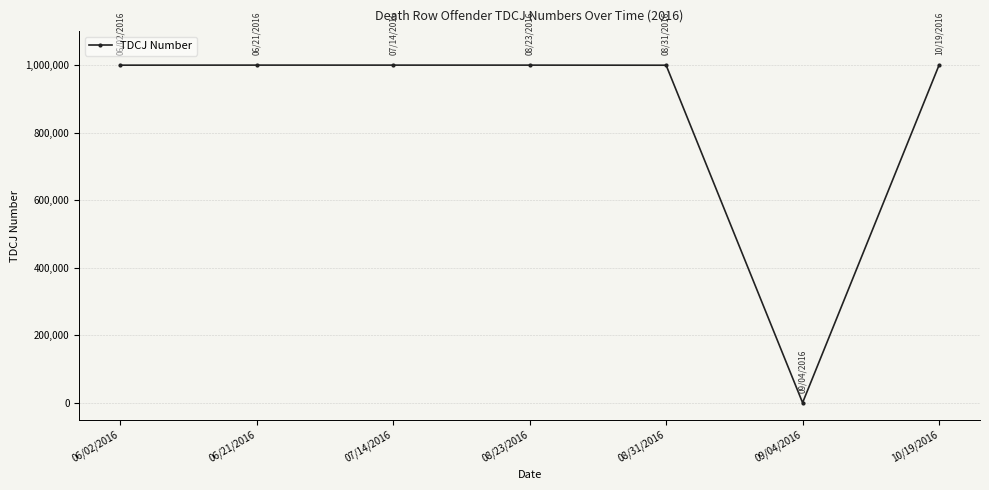

What is the label of the 7th point from the left?

10/19/2016